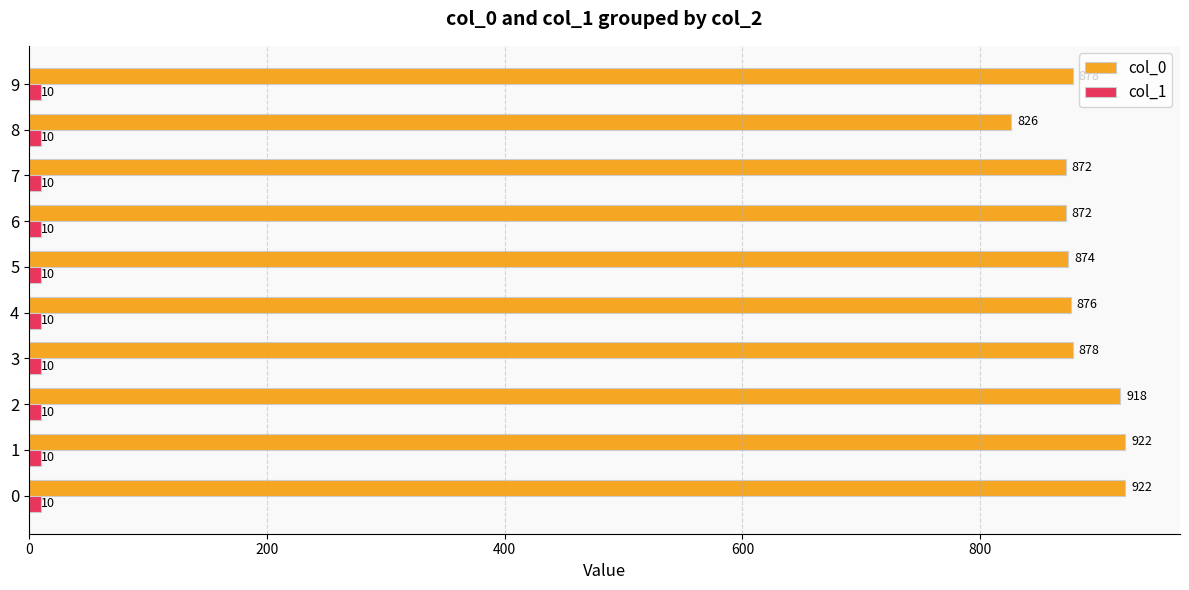

Rank the series by their average value, from lowest to highest.

col_1, col_0